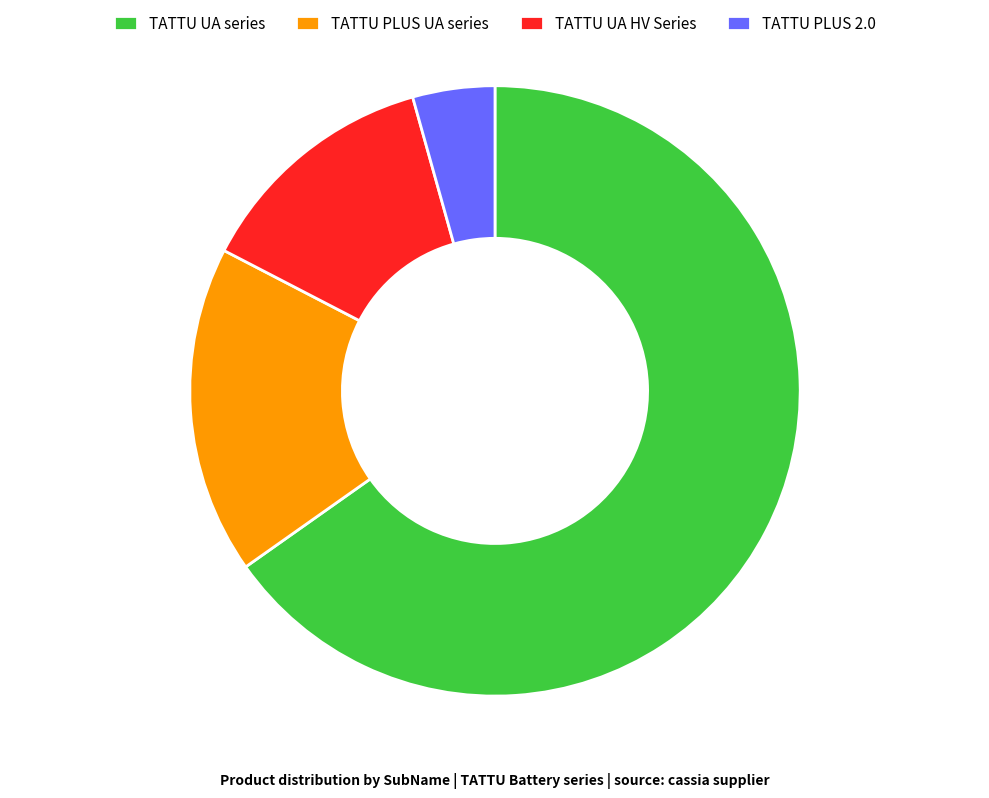

Which category has the biggest portion of the pie?

TATTU UA series